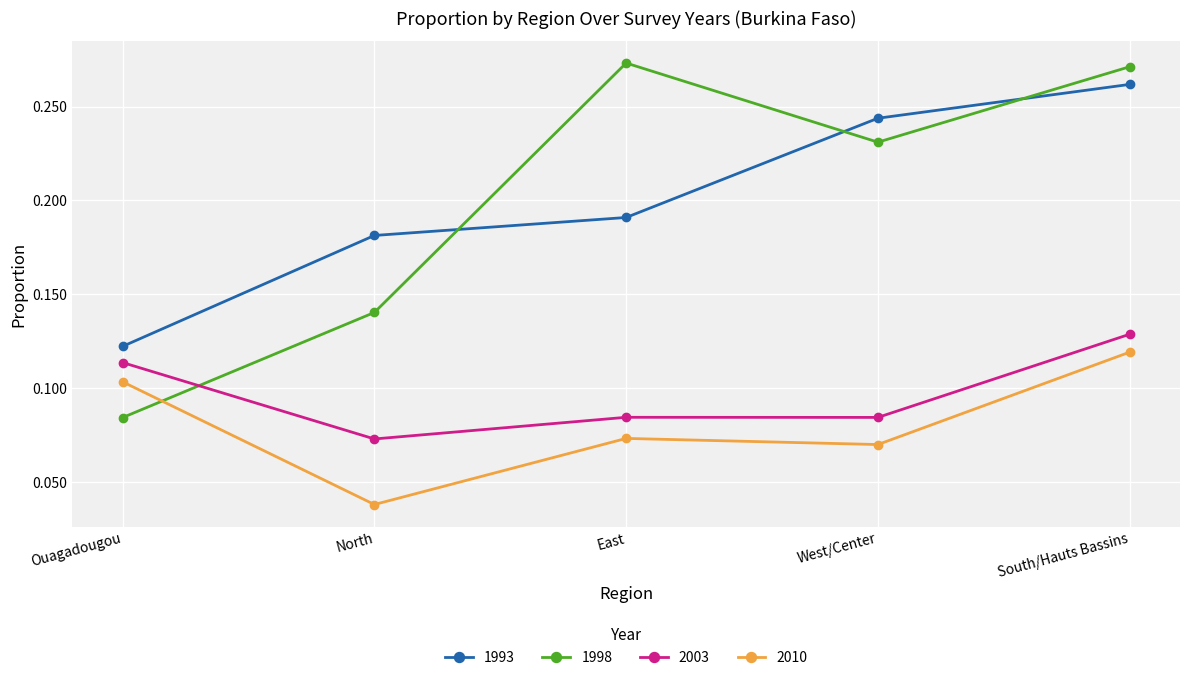

How many lines are shown in the chart?

4